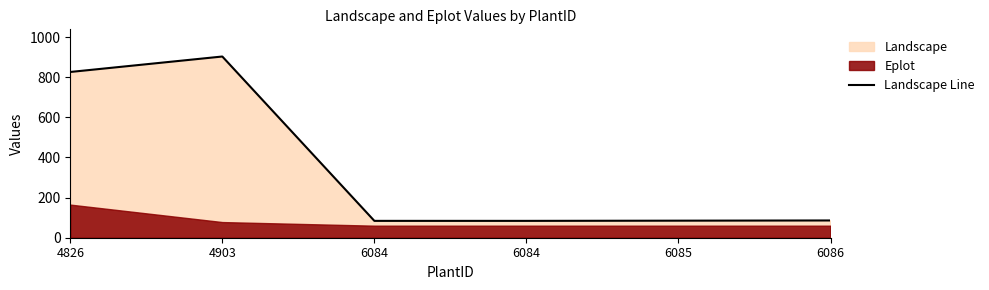

Reading right to left, what are all the values shown in this chart?

86	85	84	84	903	826